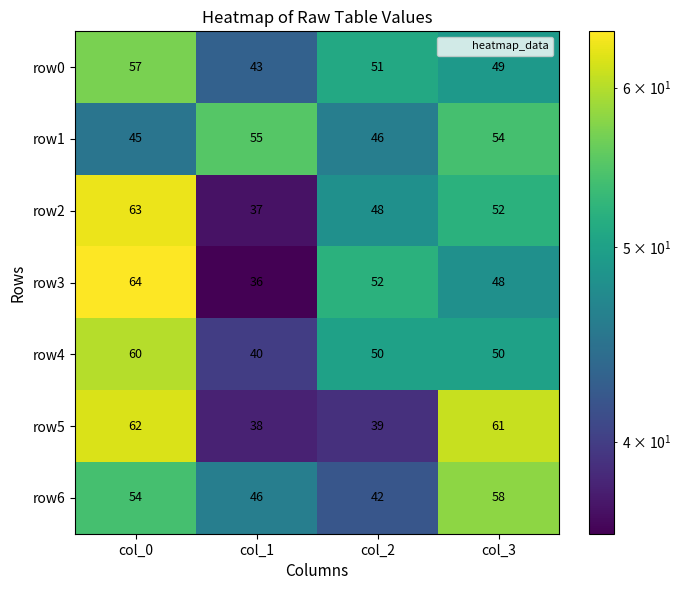

Which label corresponds to the smallest value in the chart?

col_1